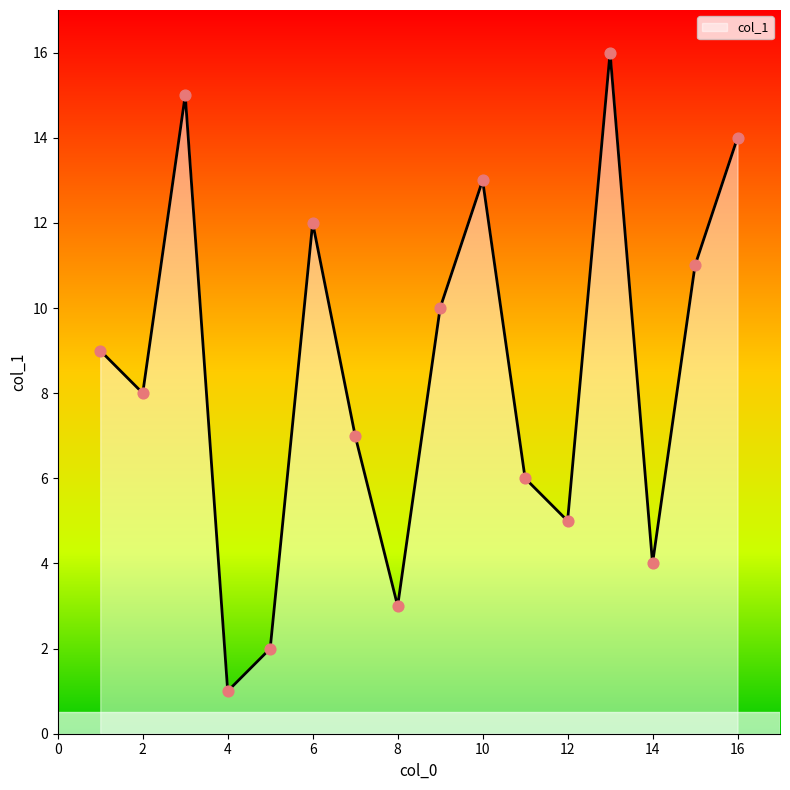

What is the maximum value shown in the chart?

16